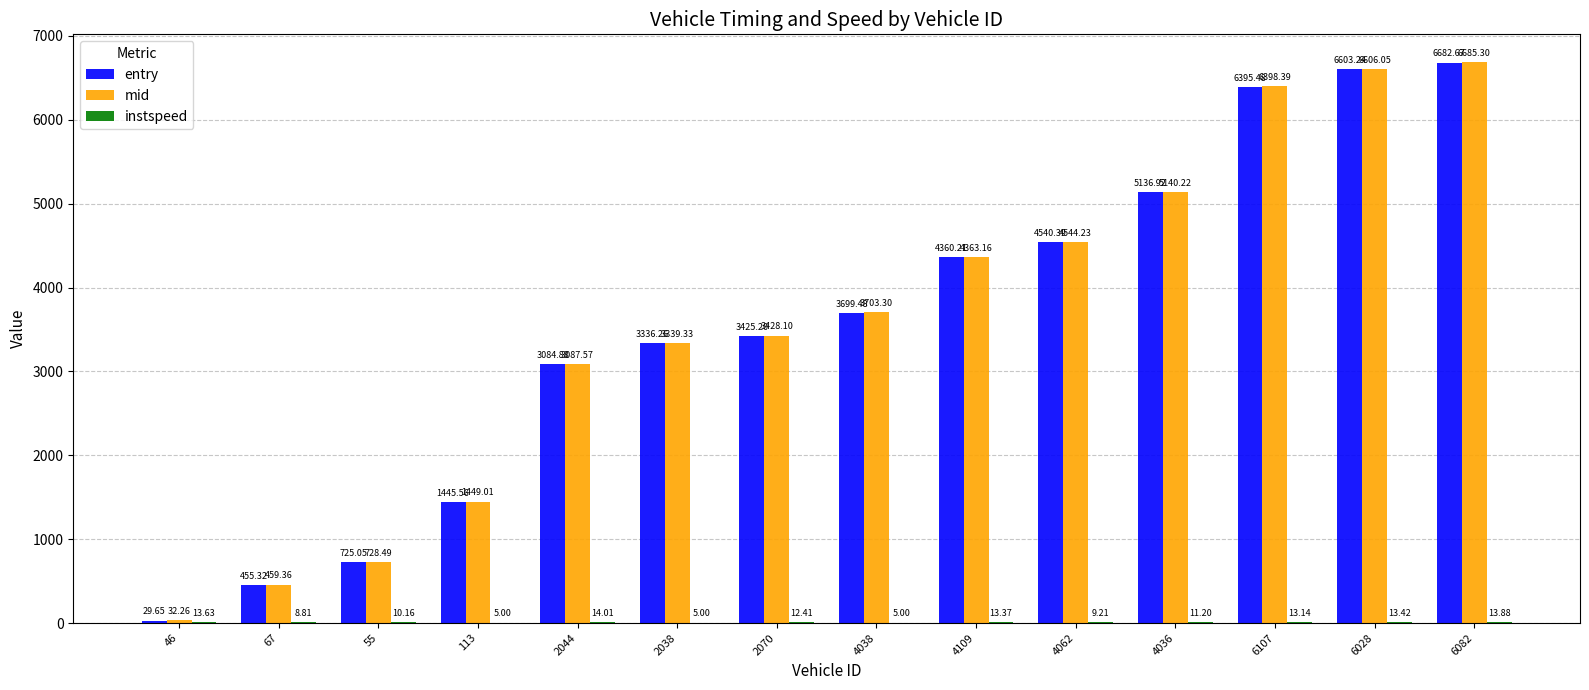

Between 6107 and 6028, which series saw the biggest shift?

entry